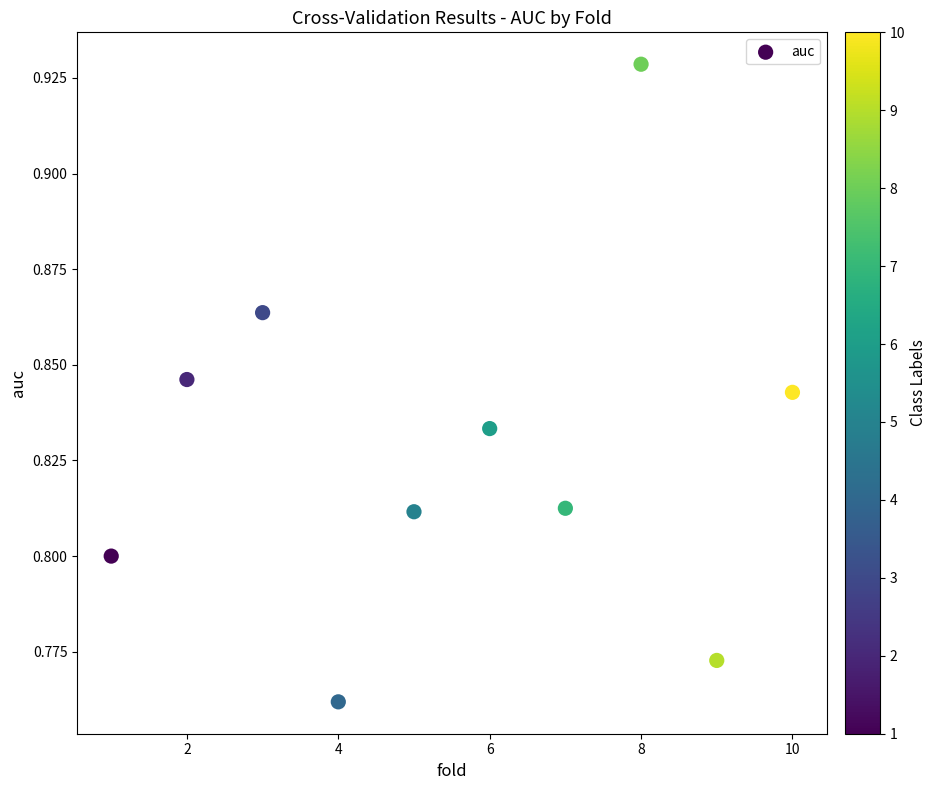

What is the average X value?

5.5